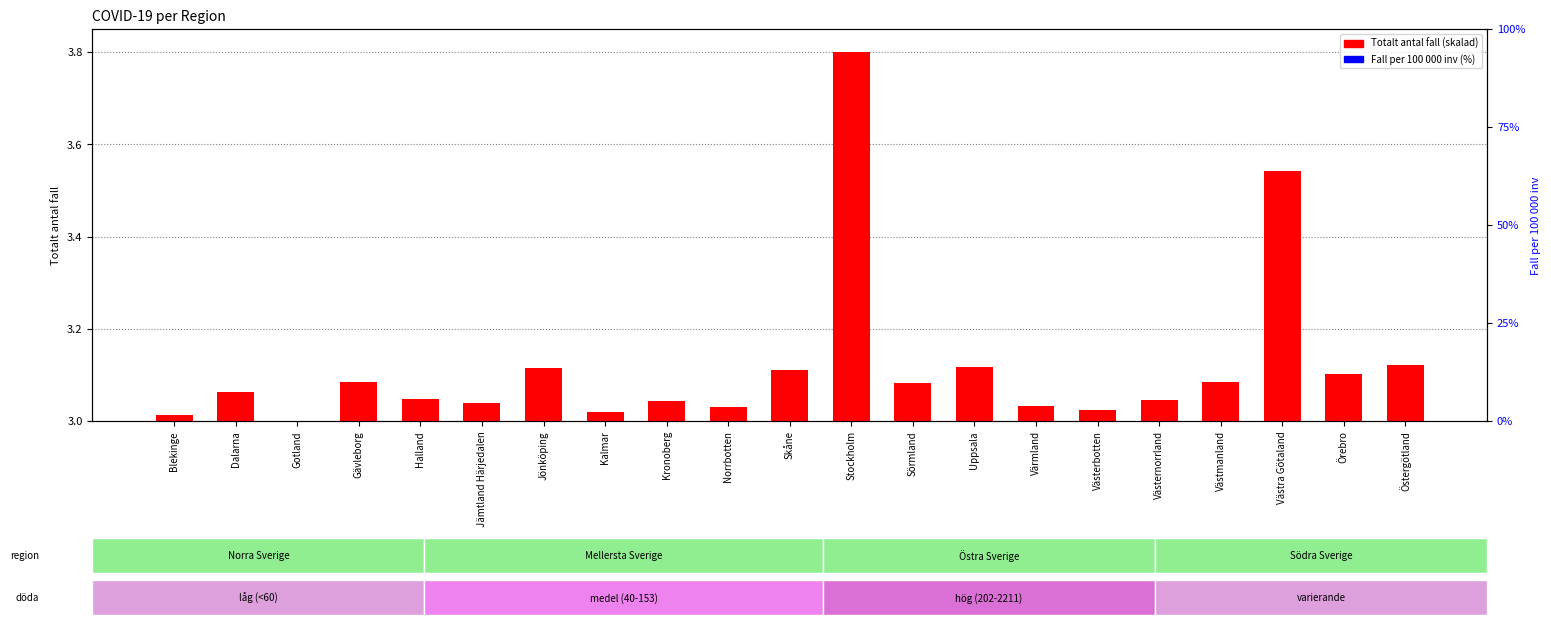

Which series has the largest Y range (max minus min)?

Fall per 100 000 inv